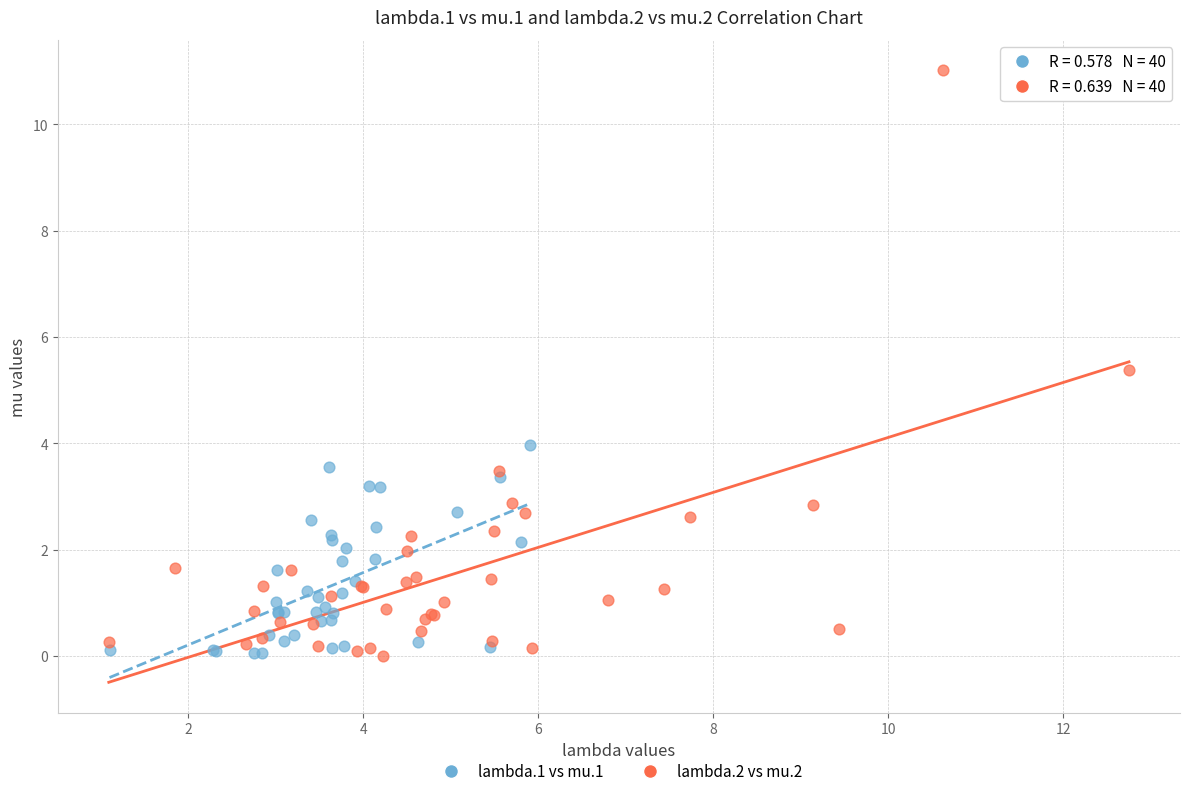

Which series has the widest spread of Y values?

lambda.2 vs mu.2